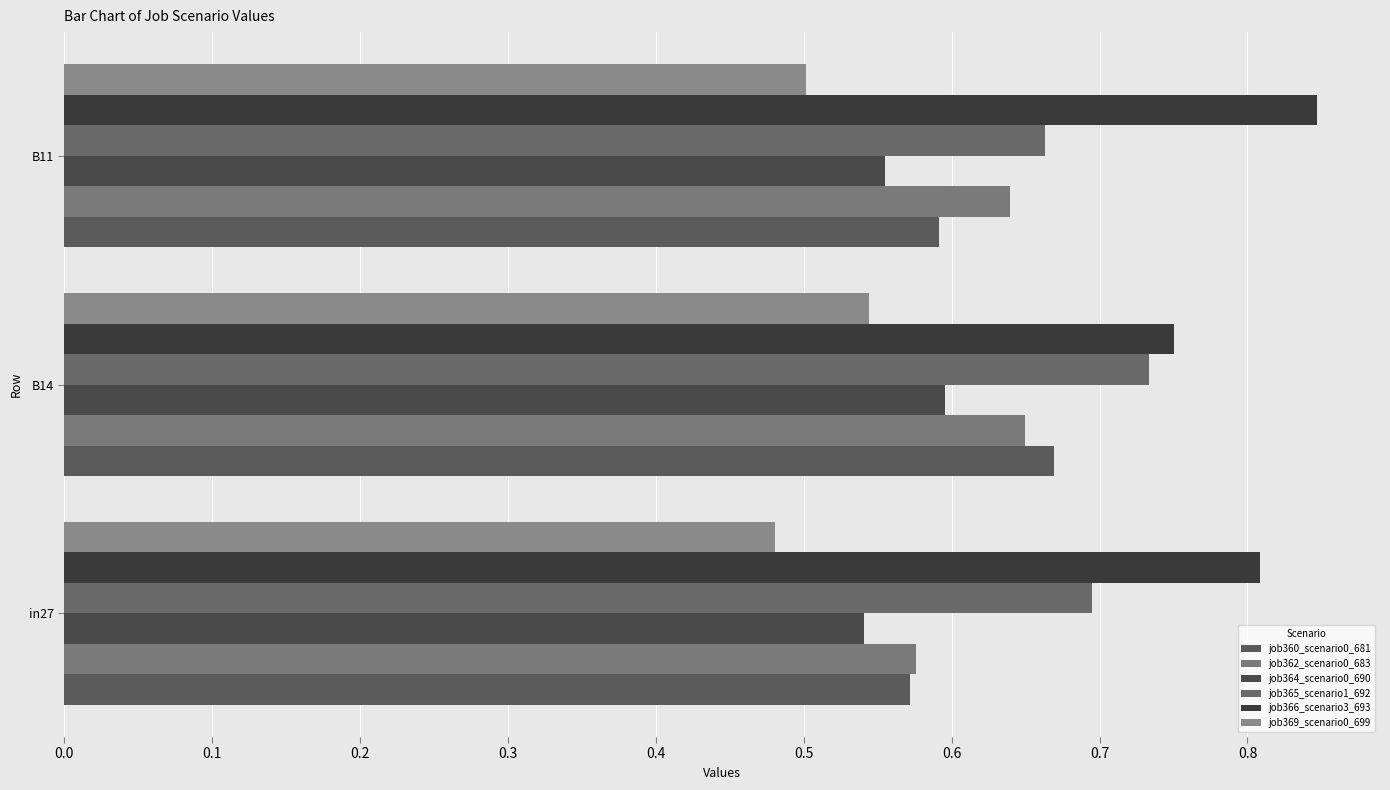

How many data points does each series have?

3